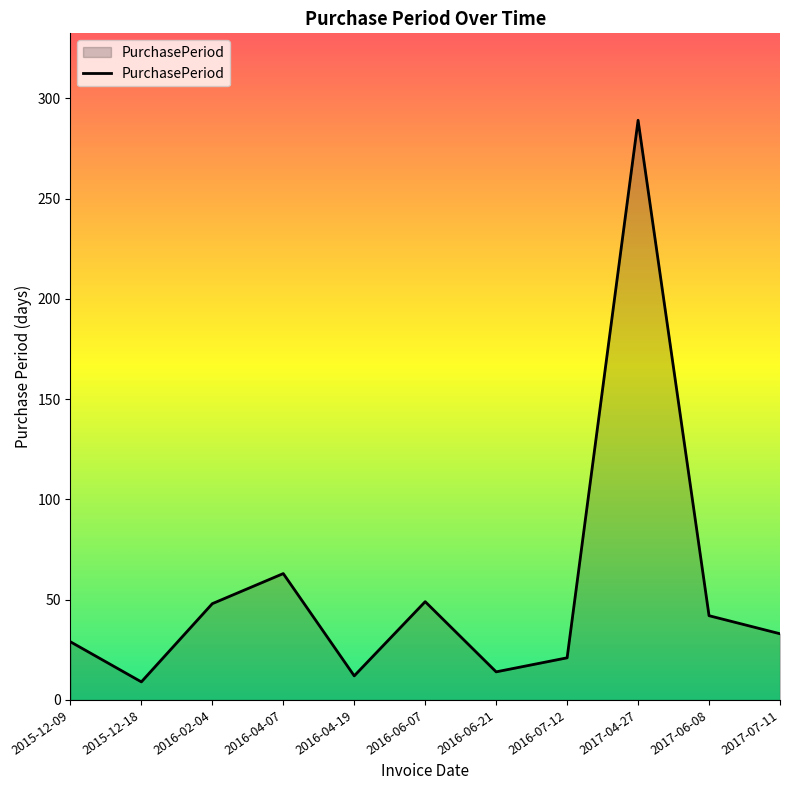

What position from the left is 2017-06-08?

10